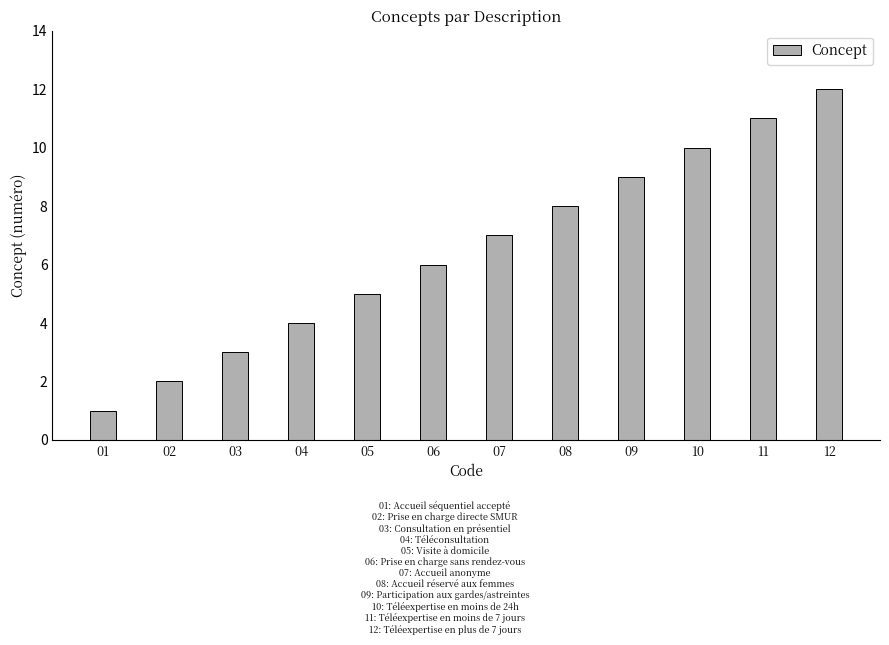

Reading left to right, list all the values displayed in this chart.

1	2	3	4	5	6	7	8	9	10	11	12